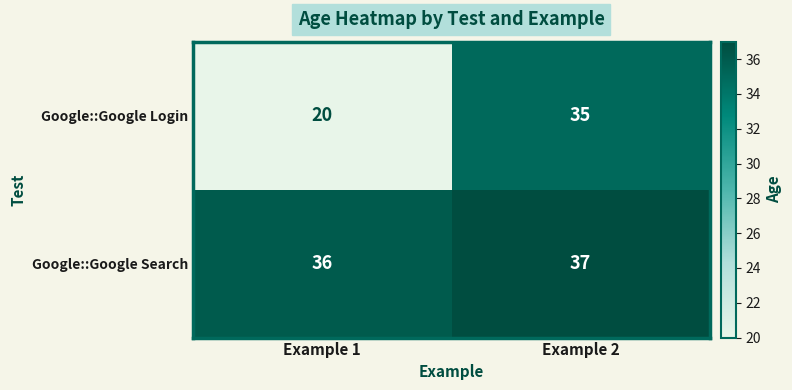

What is the average value of the Google::Google Login series?

28